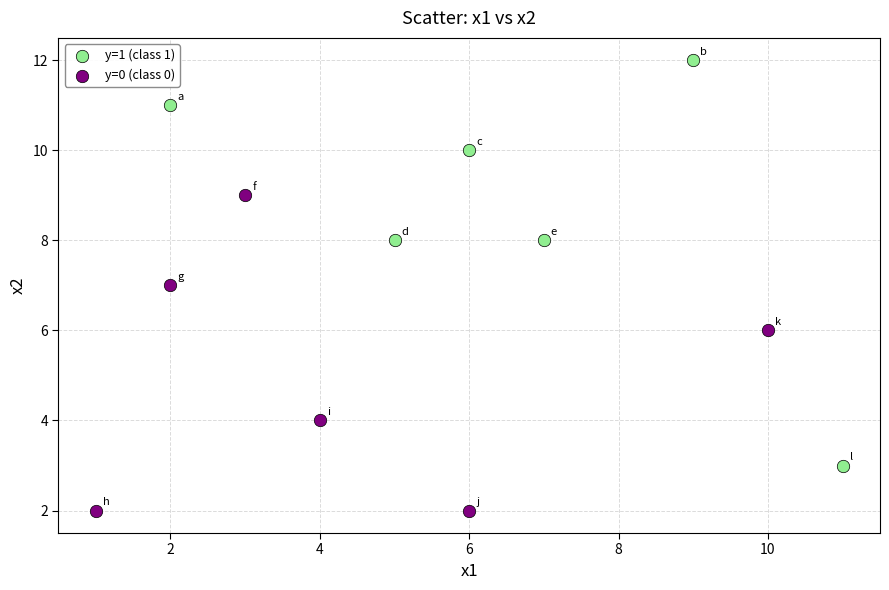

Which series has the largest Y range (max minus min)?

y=1 (class 1)